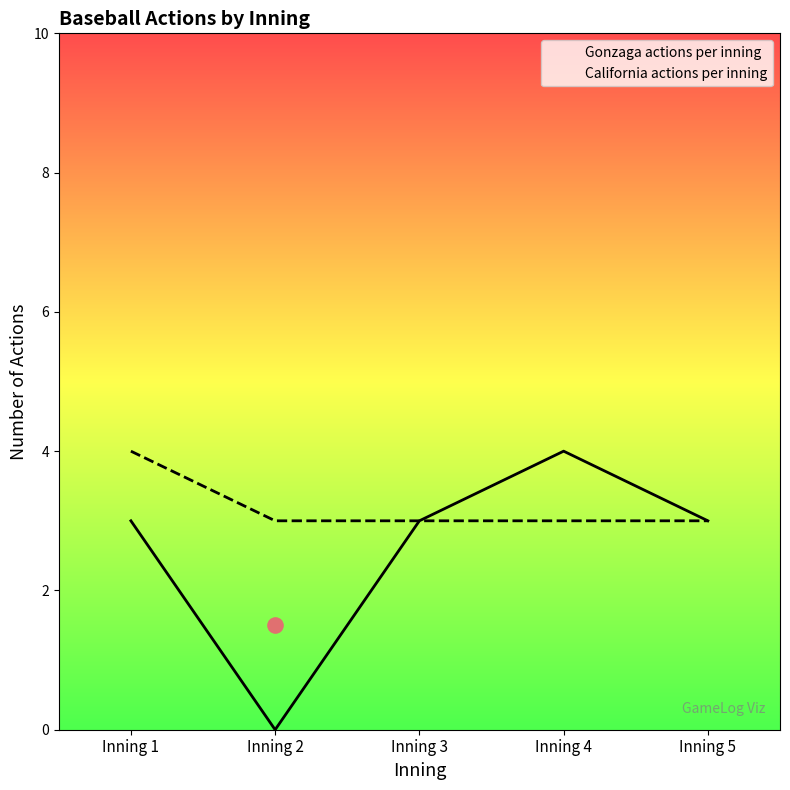

Which series has the largest total across all categories?

California actions per inning